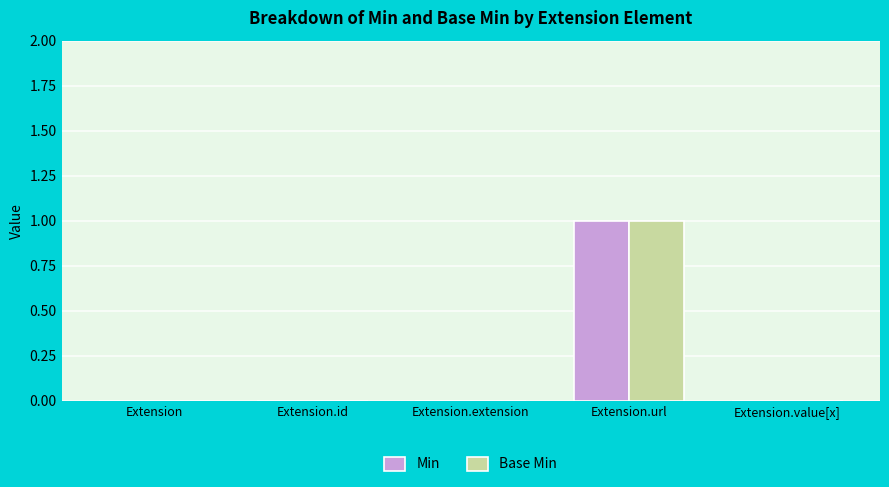

At which category is the sum across all series the highest?

Extension.url